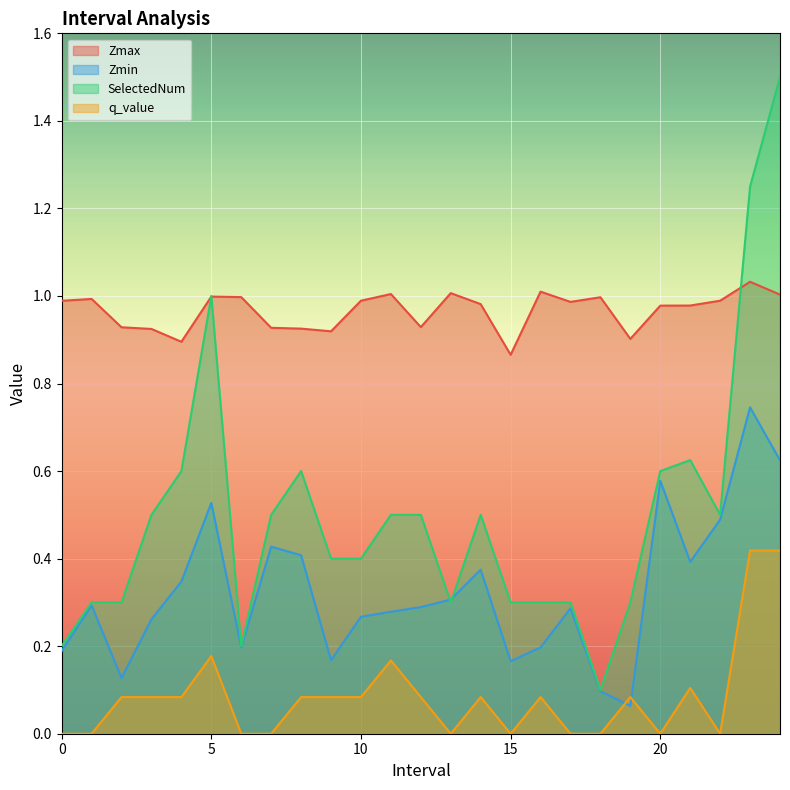

True or false: Zmin has more than 2 points higher than both neighbors.

True